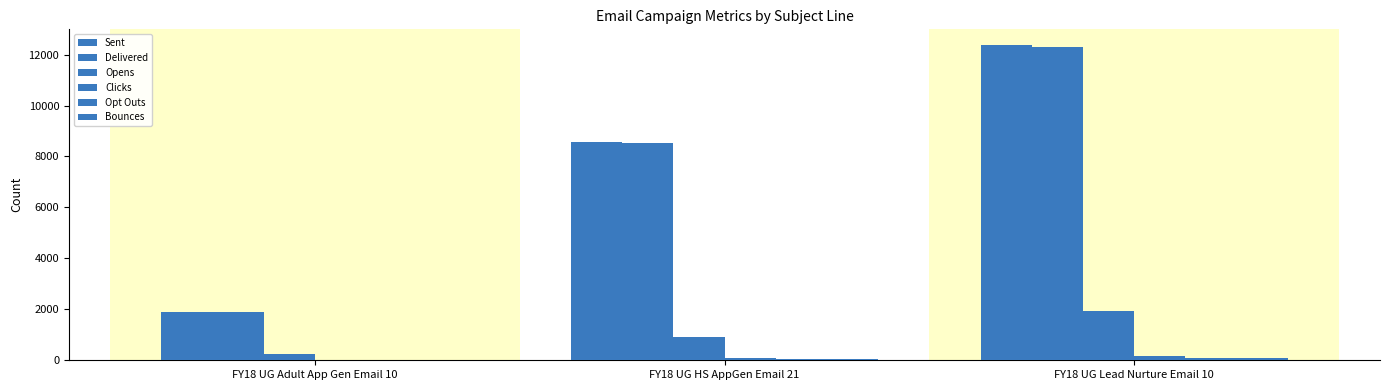

How many data points does each series have?

3